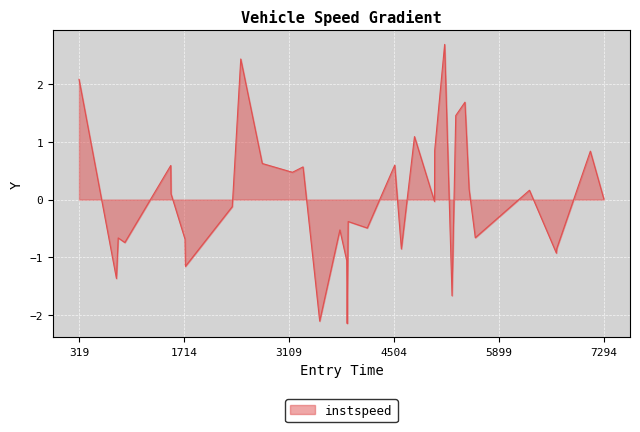

At which category does the chart reach its minimum across all series?

3883.1425972916745